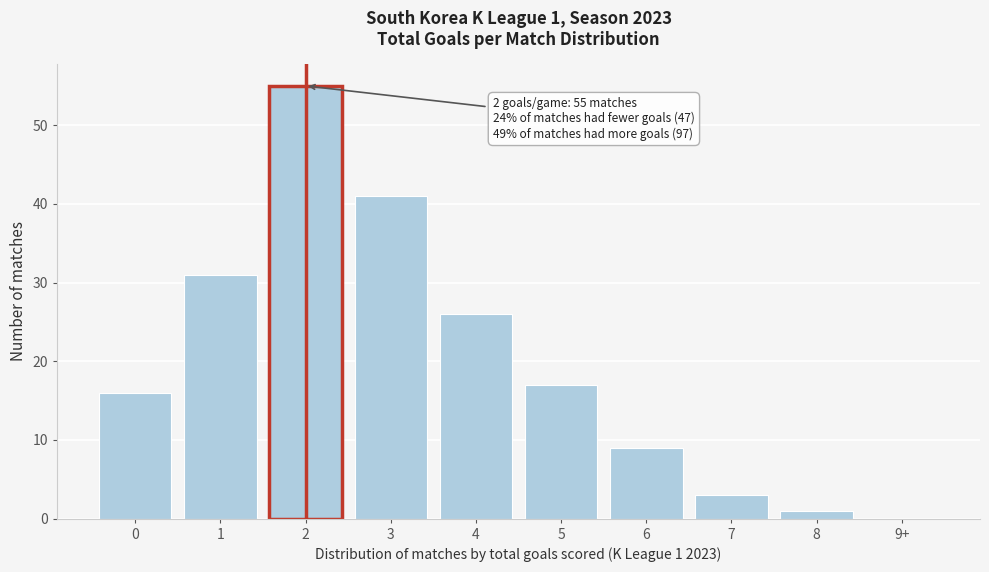

Reading left to right, what are all the values shown in this chart?

0=16	1=31	2=55	3=41	4=26	5=17	6=9	7=3	8=1	9+=0